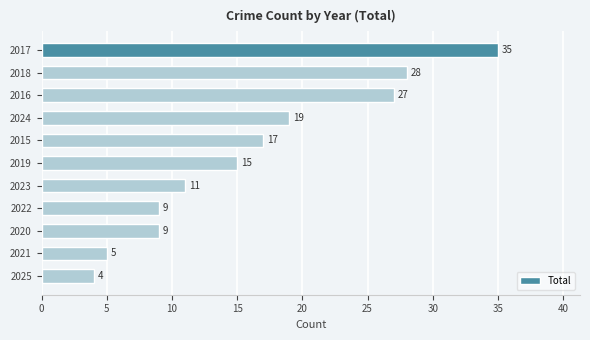

What is the change in value from 2024 to 2021?

-14